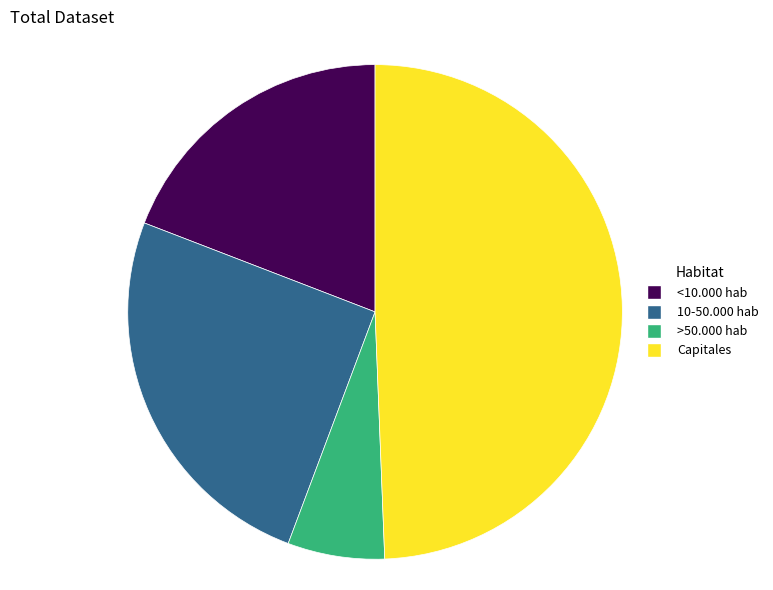

What is the smallest slice in the pie chart?

>50.000 hab